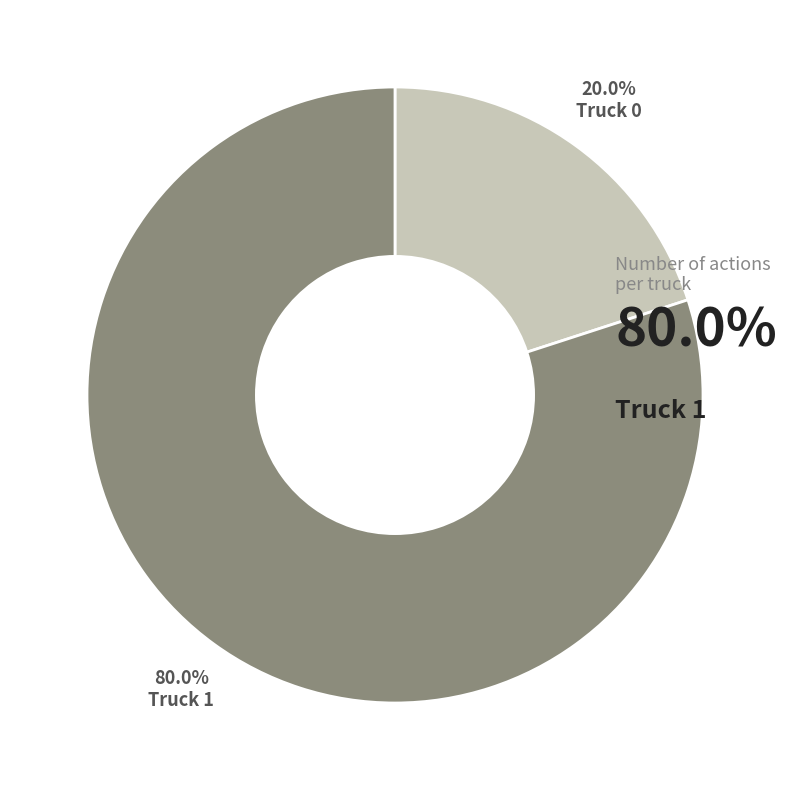

Is there a majority slice in this chart?

Yes